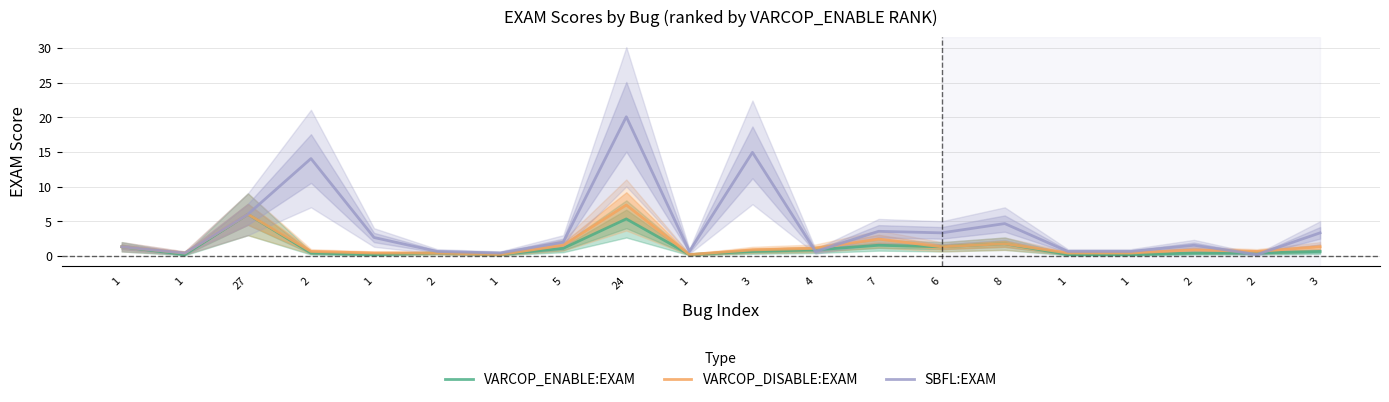

Between 1 and 7, which series saw the biggest shift?

SBFL:EXAM